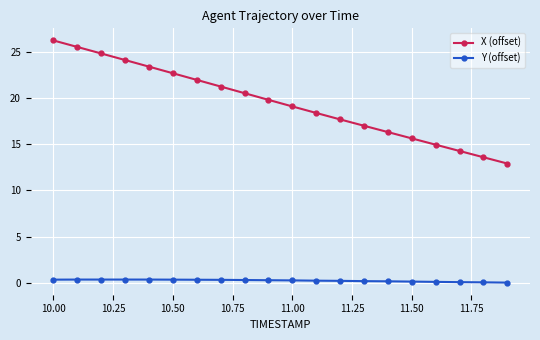

True or false: X (offset) has more than 1 interior local peaks.

False